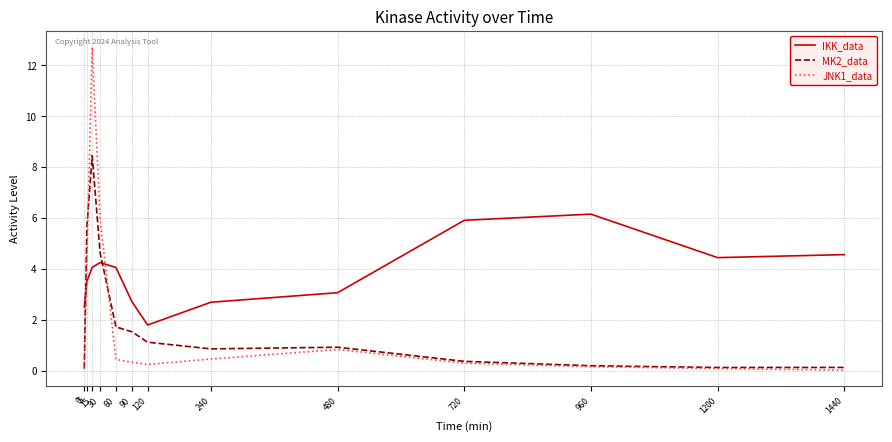

At how many categories does at least one series exceed 10?

1